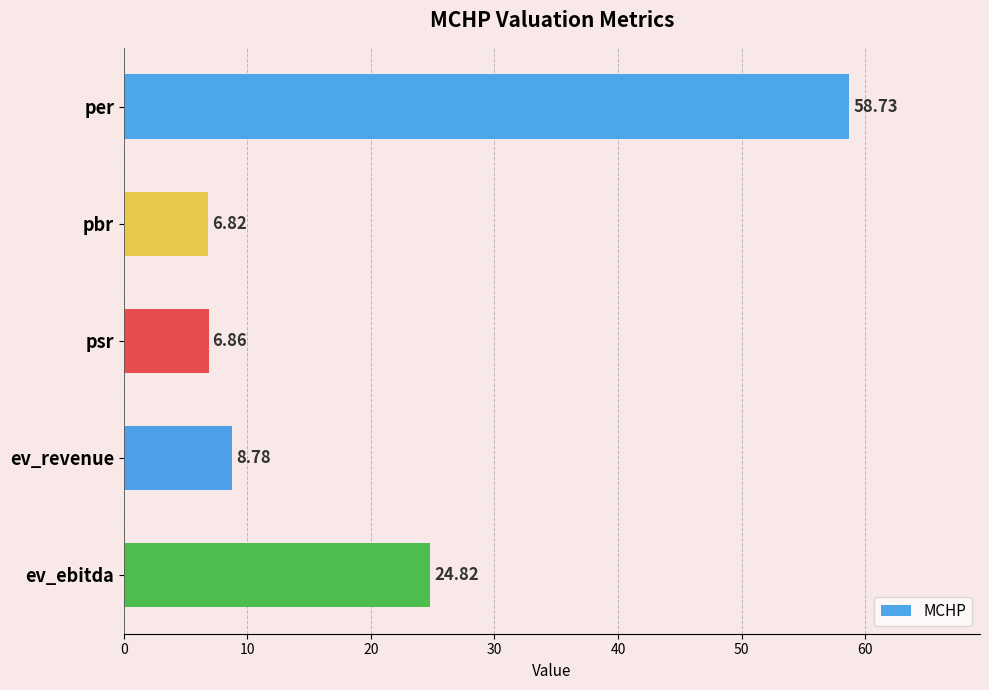

What is the label of the 5th bar from the bottom?

per